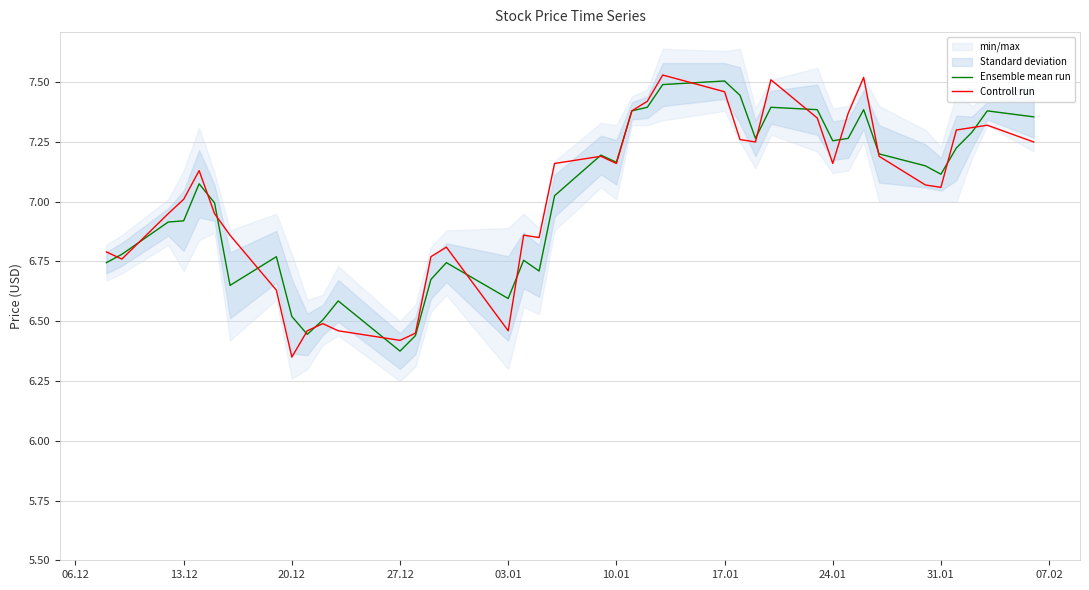

True or false: Ensemble mean run has a value of 11.2 at 27.12.

False